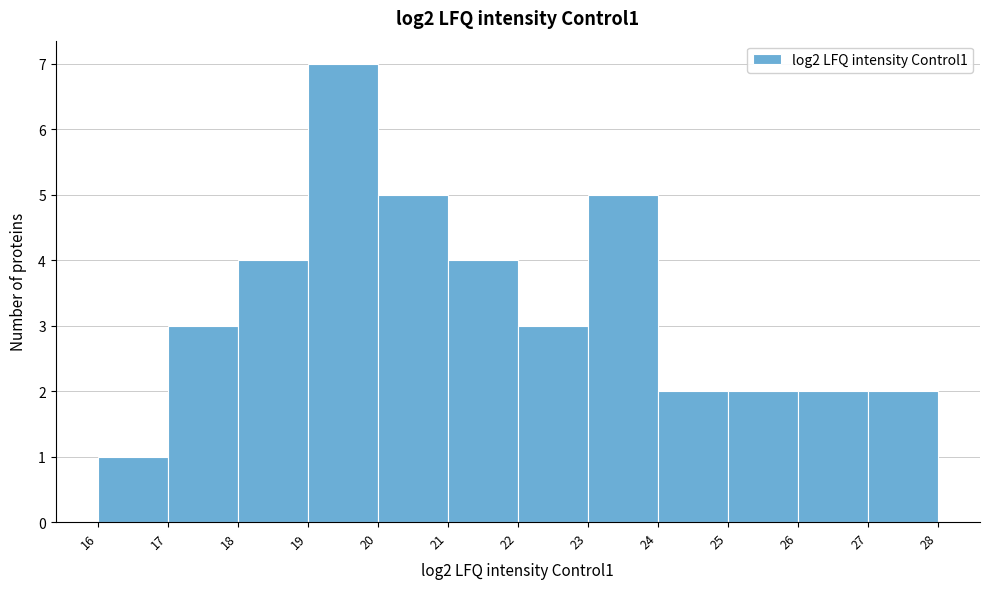

Reading left to right, list every bar in this chart as the range it spans on the x-axis followed by its height. The values are not printed on the chart, so give them approximately, as read against the axis.

16 to 17: 1
17 to 18: 3
18 to 19: 4
19 to 20: 7
20 to 21: 5
21 to 22: 4
22 to 23: 3
23 to 24: 5
24 to 25: 2
25 to 26: 2
26 to 27: 2
27 to 28: 2